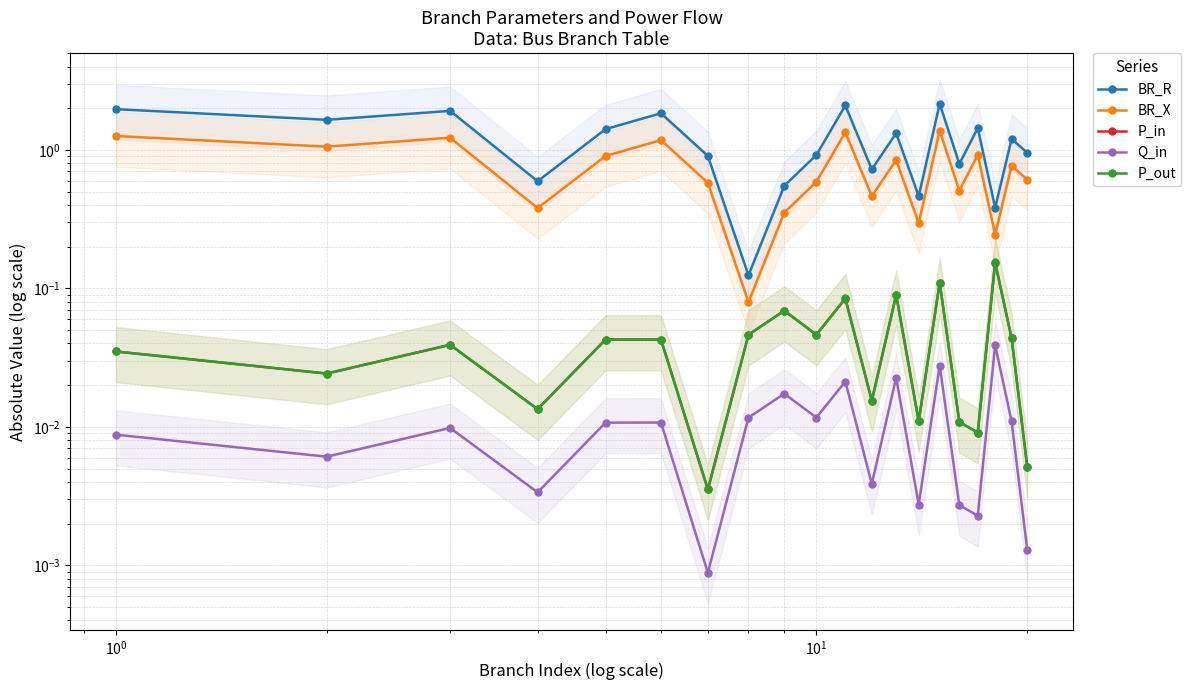

What are all the series names shown in the legend?

BR_R, BR_X, P_in, Q_in, P_out